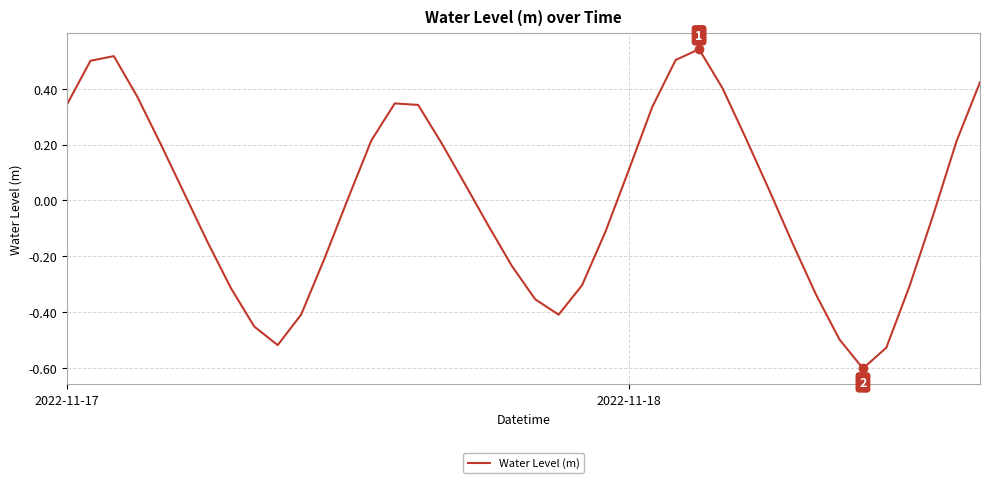

How many values are above zero?

21